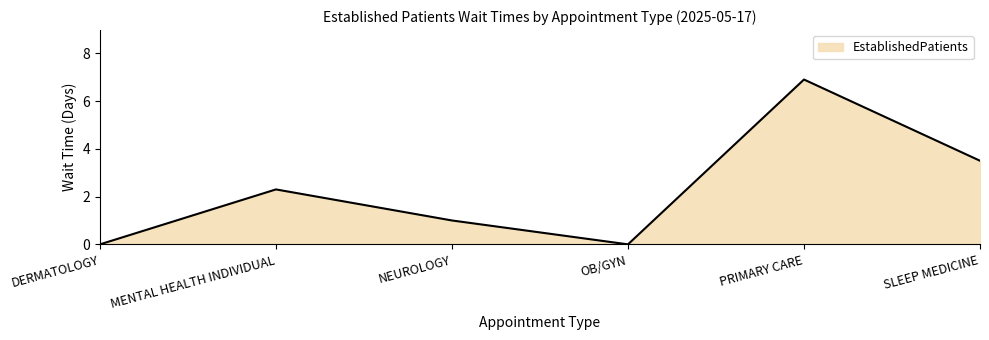

How many lines are shown in the chart?

1